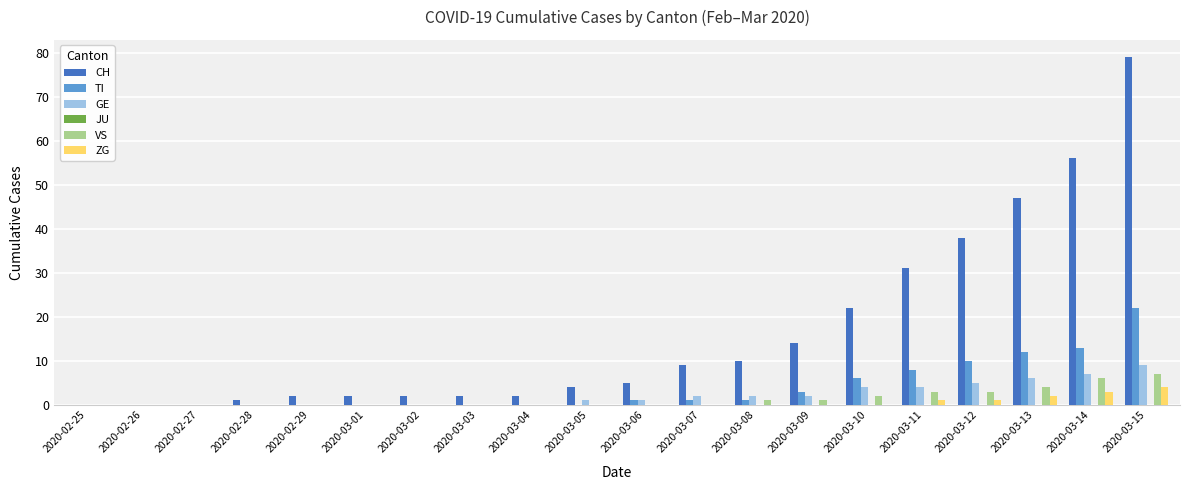

Which series has the widest spread of values?

CH